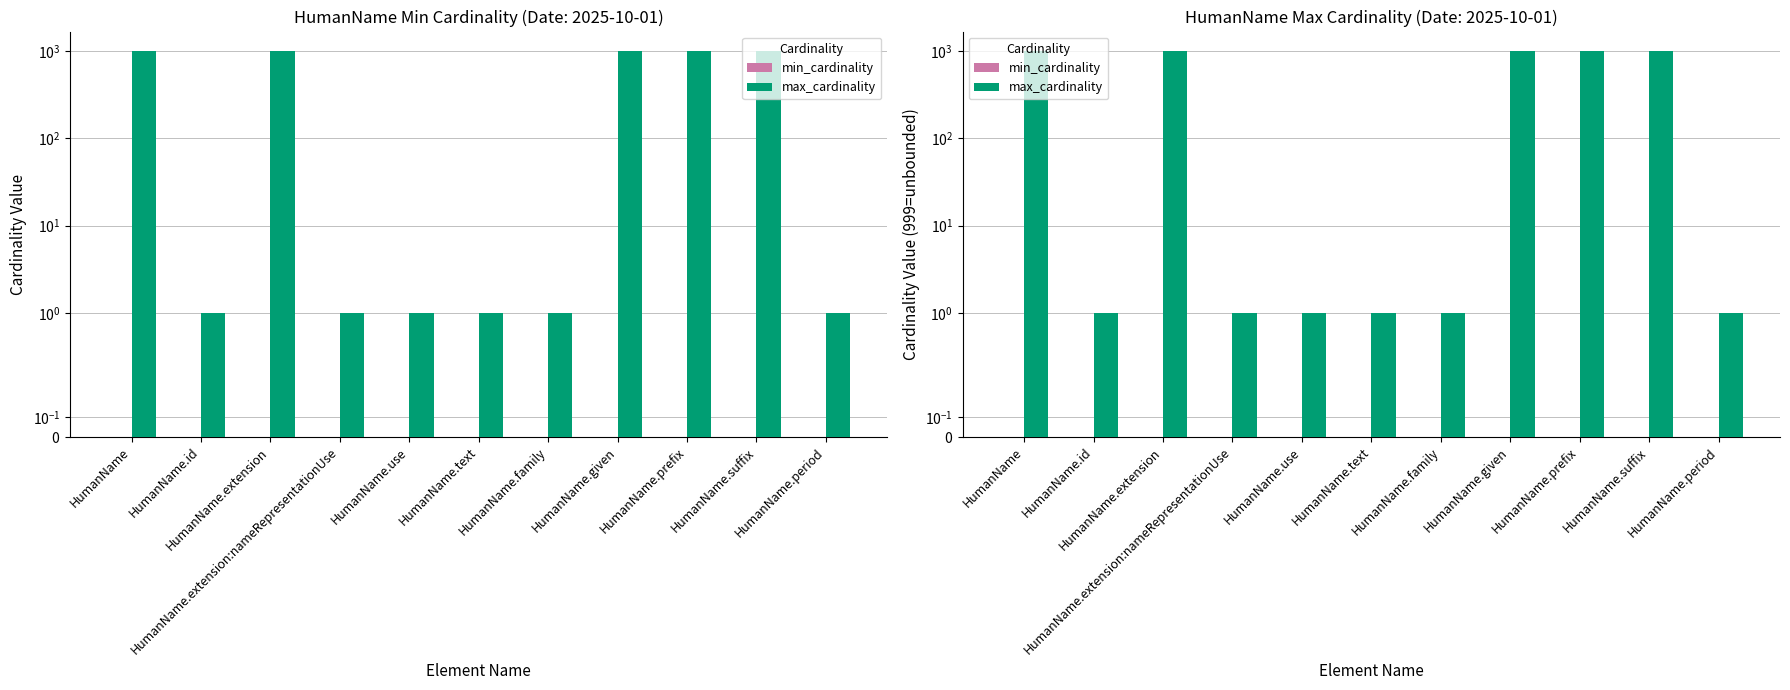

What is the label of the 6th bar from the left?

HumanName.text